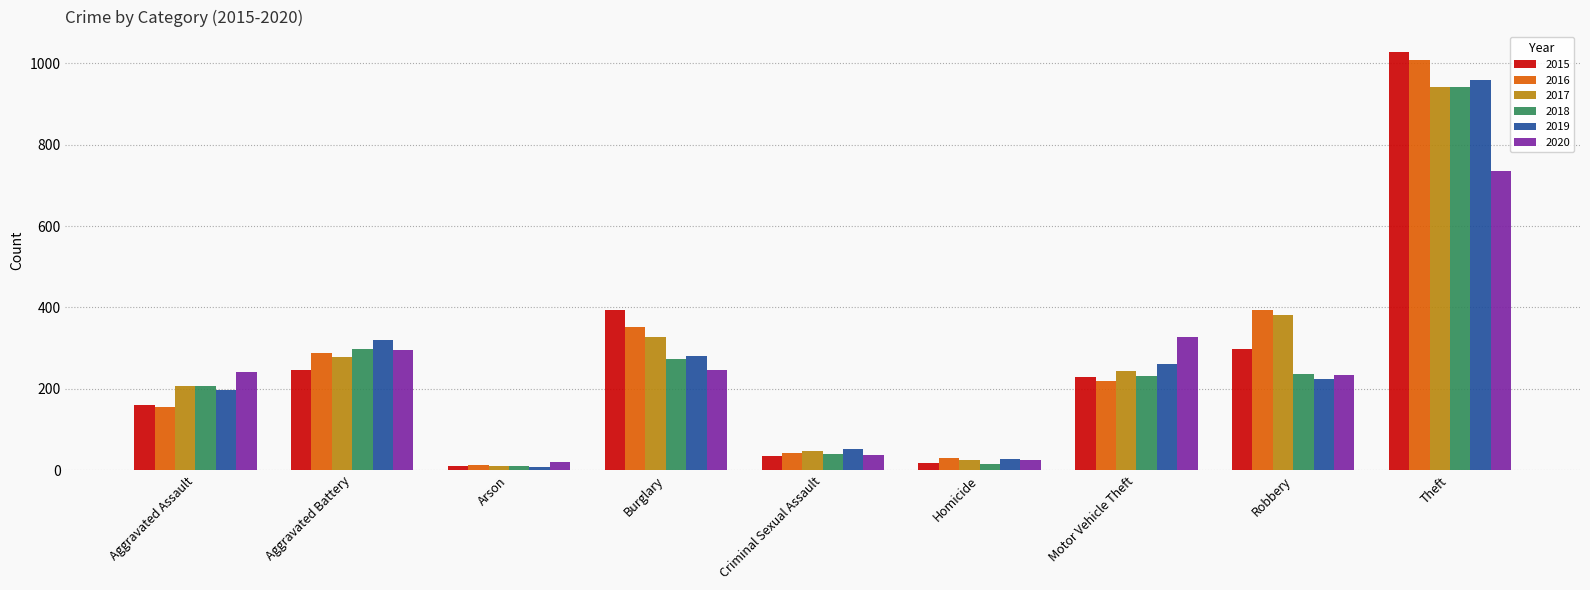

At which label does 2015 reach its peak?

Theft